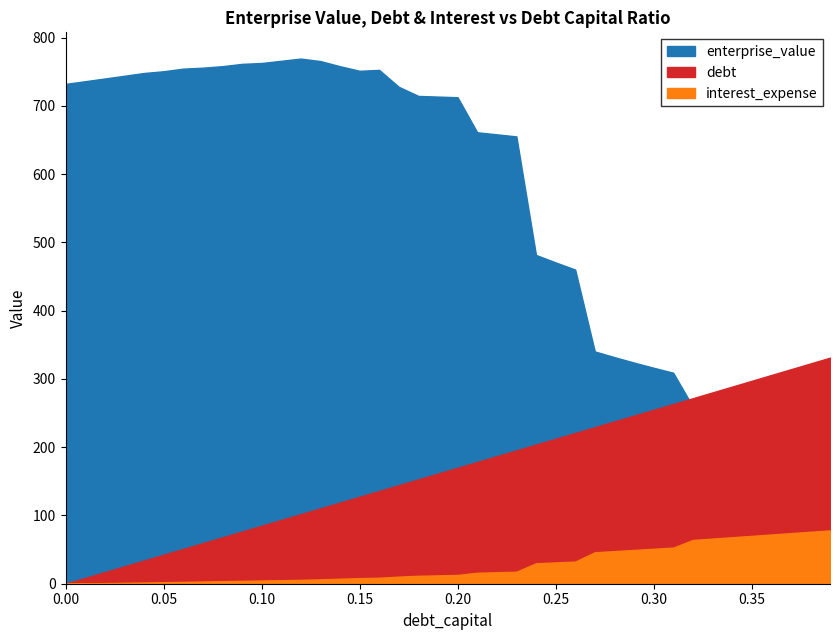

What are all the series names shown in the legend?

enterprise_value, debt, interest_expense